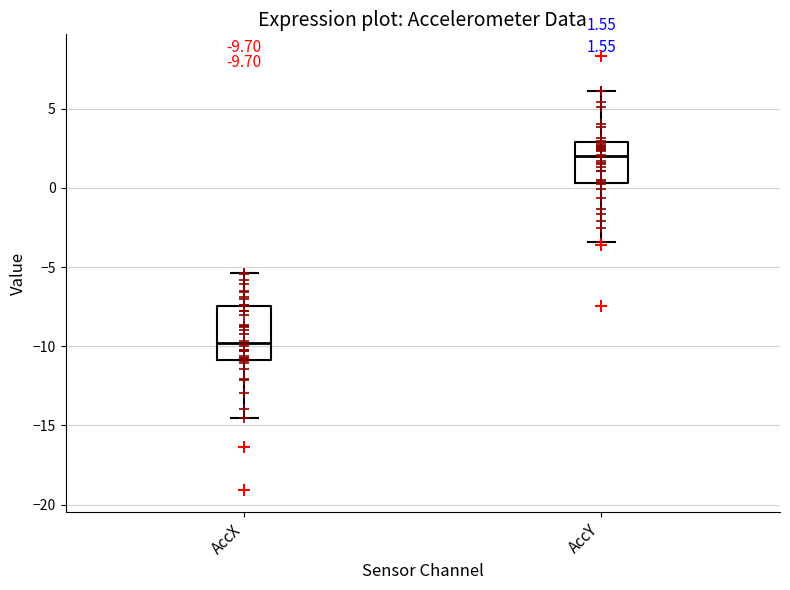

Comparing the boxes themselves (not the whiskers), which one is the tallest?

AccX